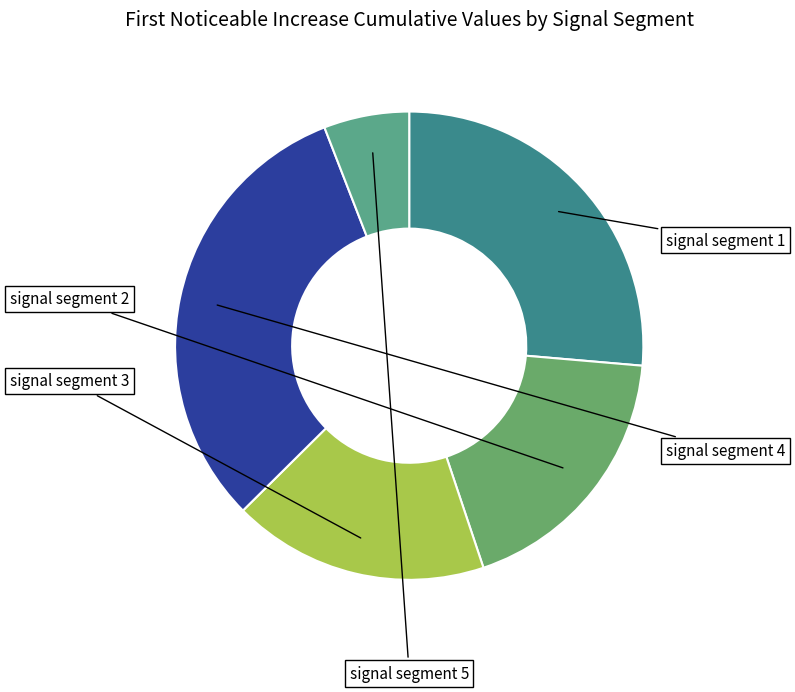

What percentage do signal segment 5 and signal segment 4 together represent?

37.4%